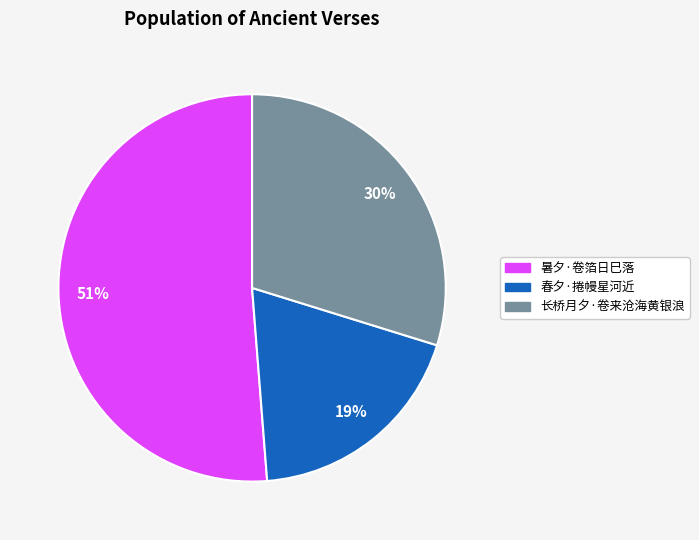

Do 暑夕·卷箔日巳落 and 长桥月夕·卷来沧海黄银浪 together represent more than half of the pie?

Yes